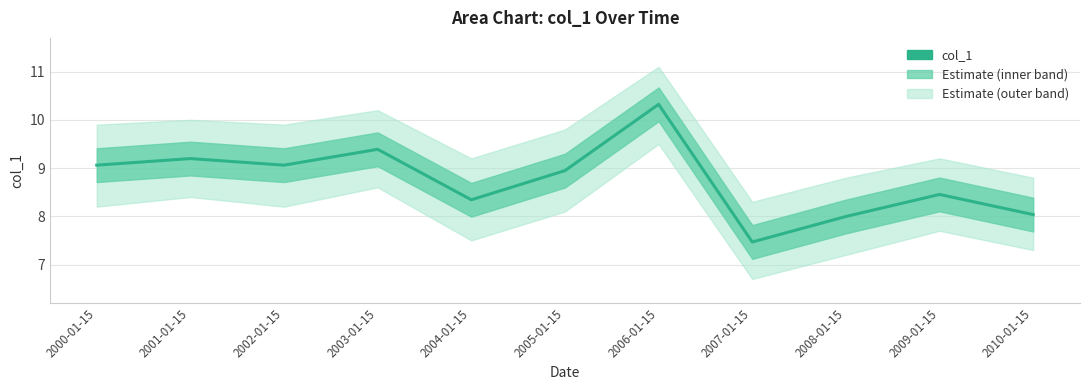

Is it true that the value at 2009-01-15 is 5.8?

False